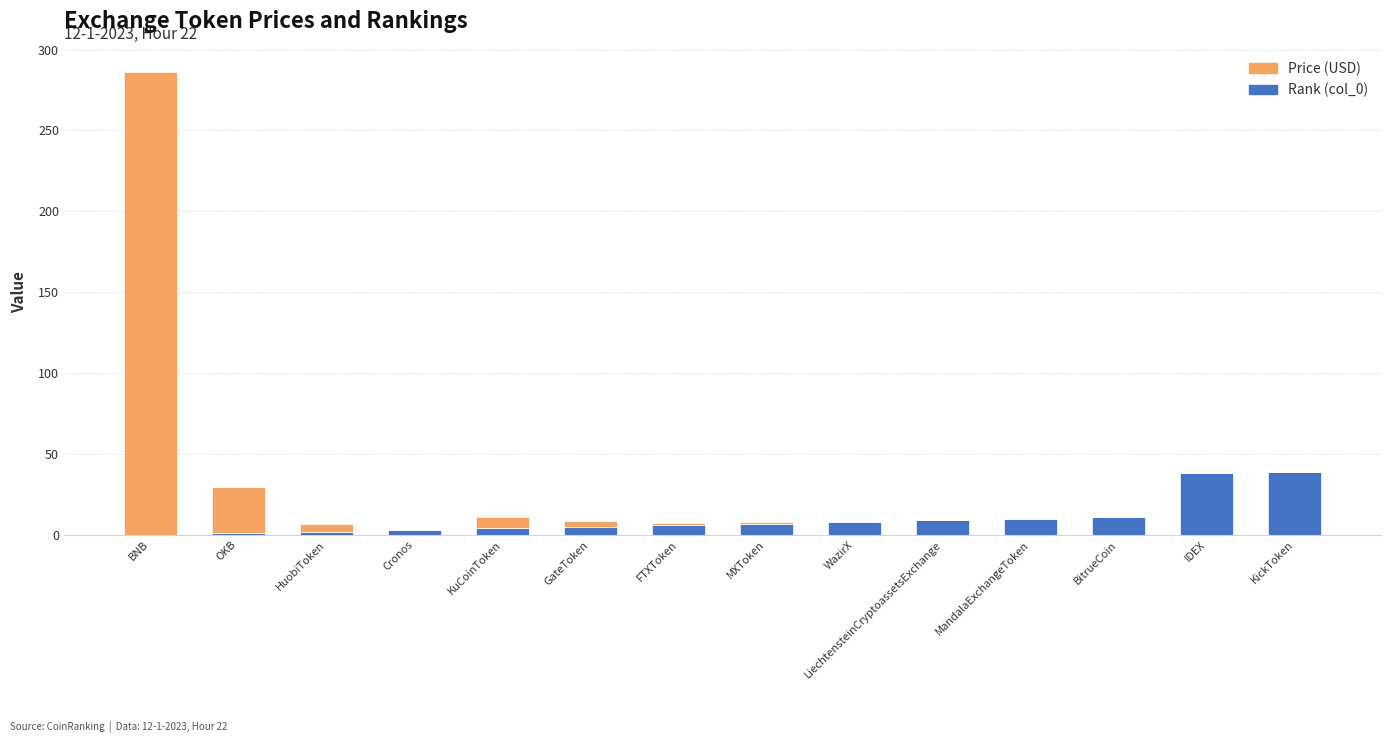

At which category is the sum across all series the highest?

BNB